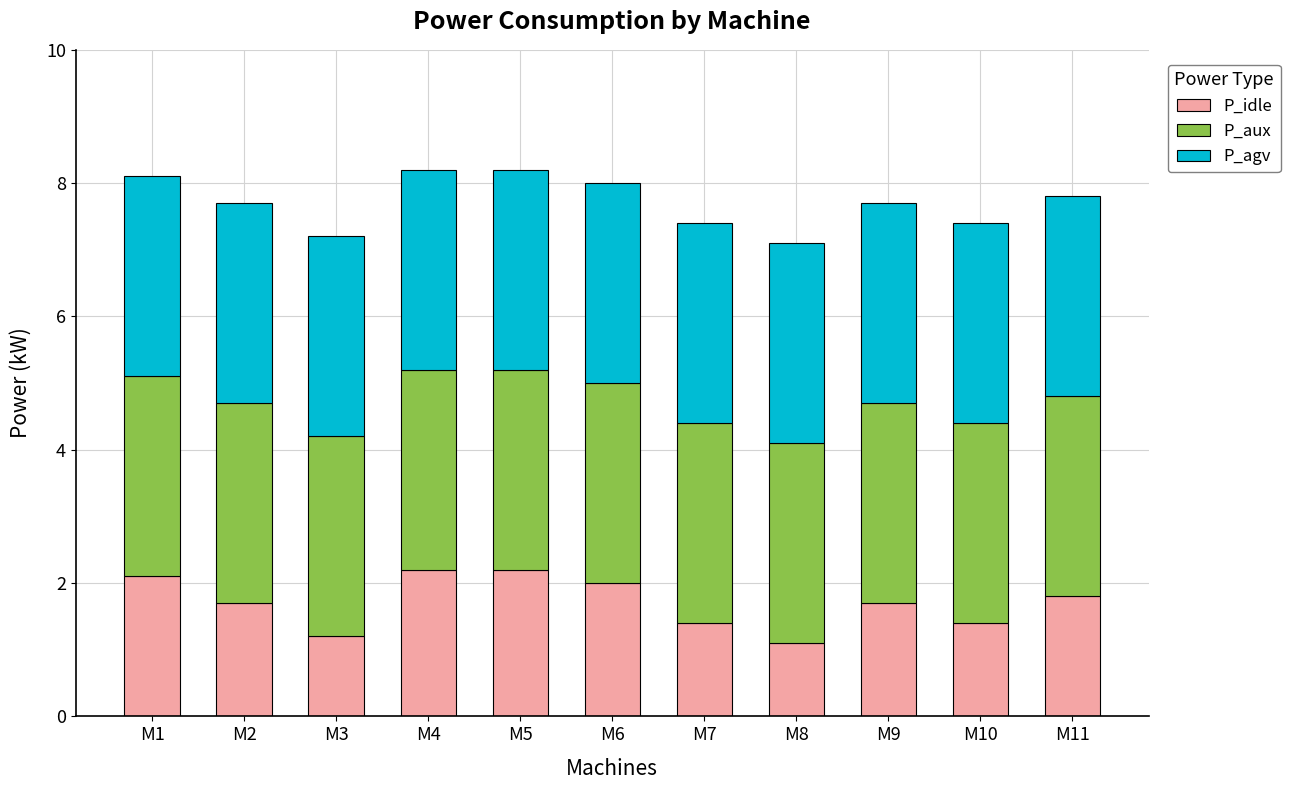

What is the difference between the maximum and minimum values in the P_idle series?

1.1